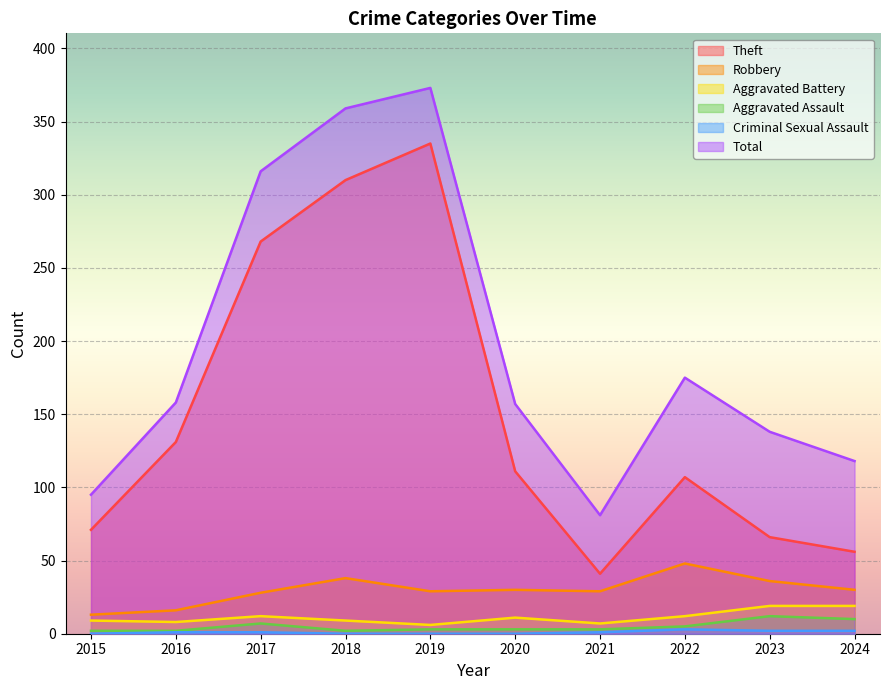

Reading right to left, list all the values displayed in this chart.

Theft: 56	66	107	41	111	335	310	268	131	71
Robbery: 30	36	48	29	30	29	38	28	16	13
Aggravated Battery: 19	19	12	7	11	6	9	12	8	9
Aggravated Assault: 10	12	5	3	3	3	2	7	2	2
Criminal Sexual Assault: 2	2	3	1	0	0	0	1	1	0
Total: 118	138	175	81	157	373	359	316	158	95